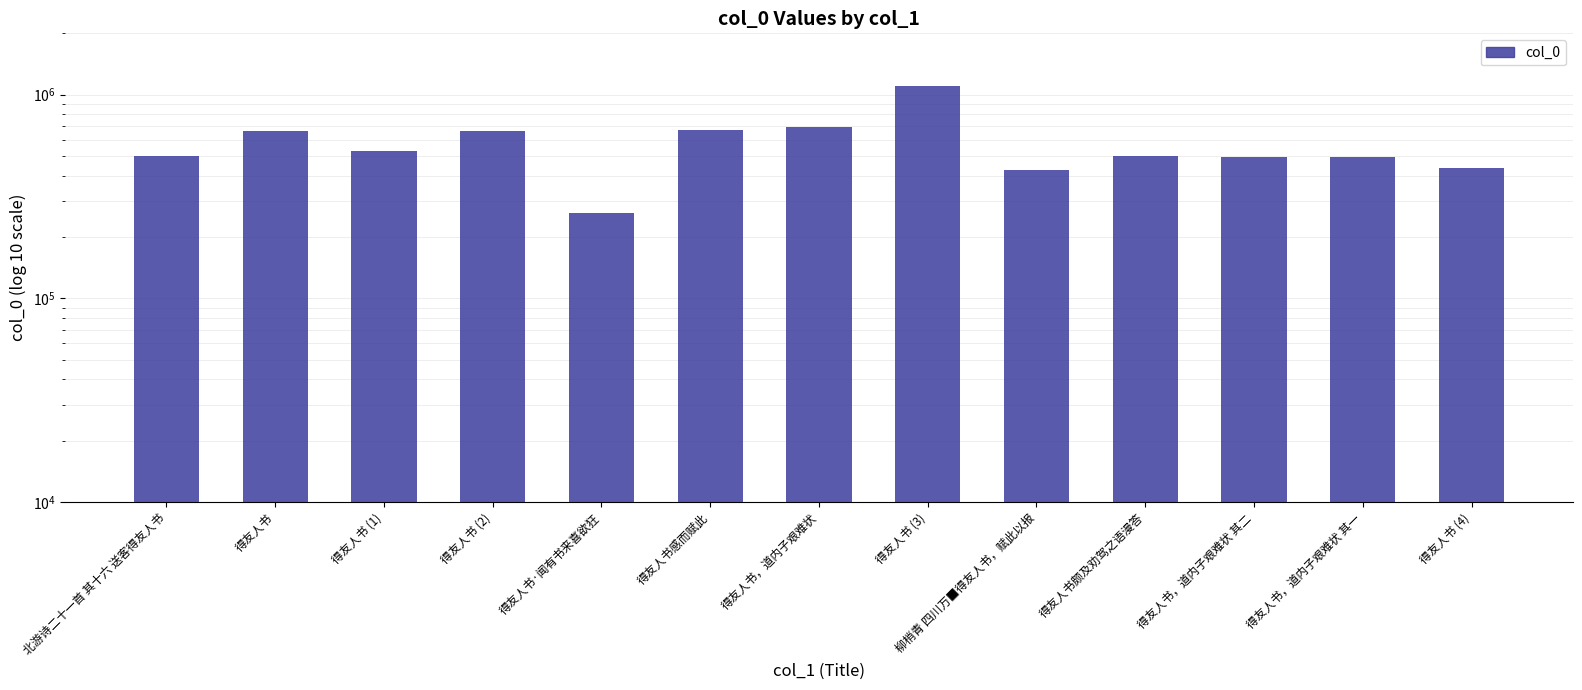

Is it true that the value at 得友人书，道内子艰难状 is 690721?

True